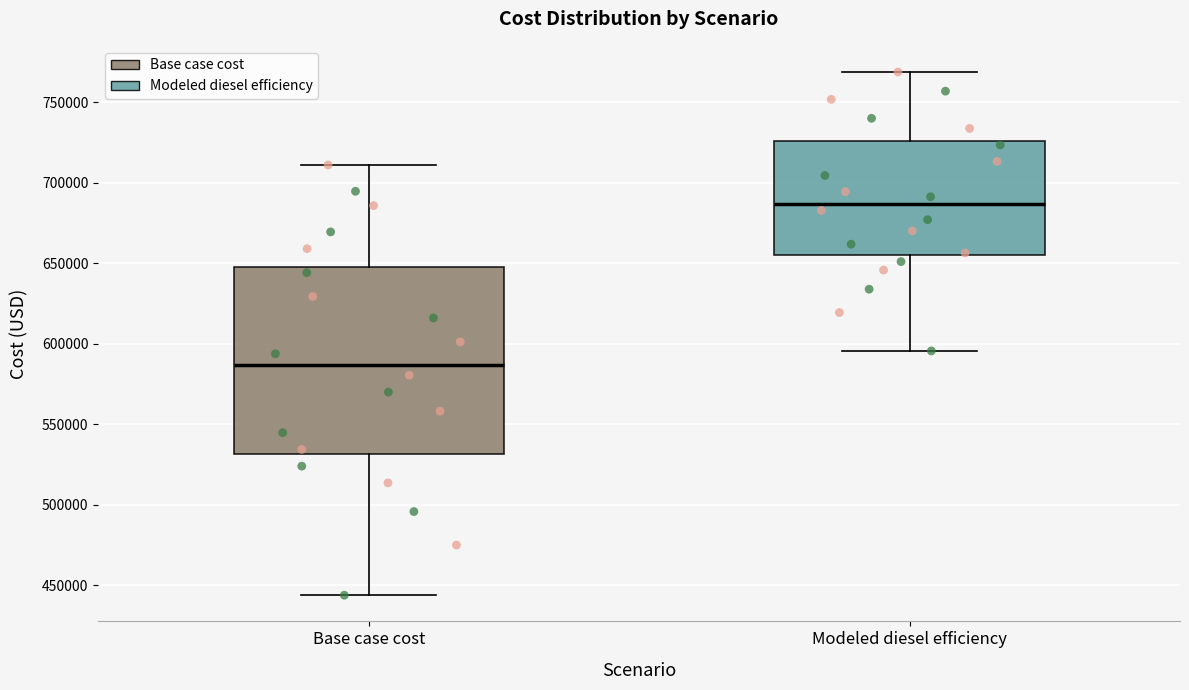

Which box is the tallest, from its lower edge to its upper edge?

Base case cost